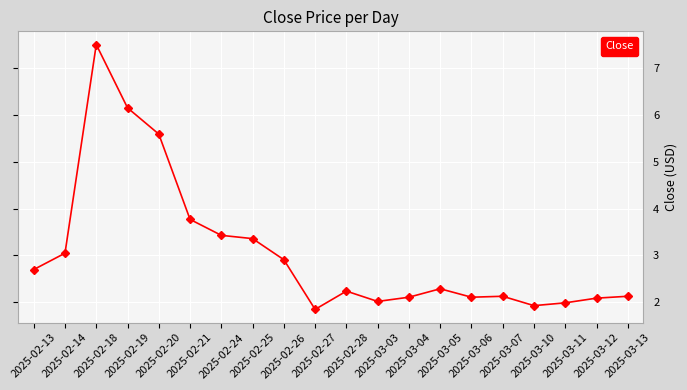

How many lines are shown in the chart?

1